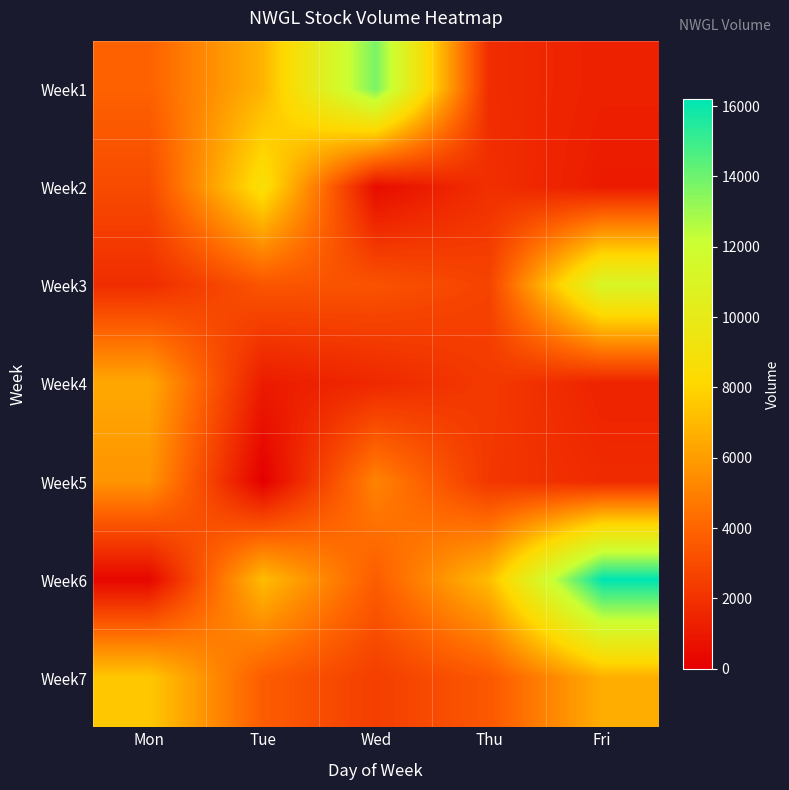

Count the number of categories in the chart.

5